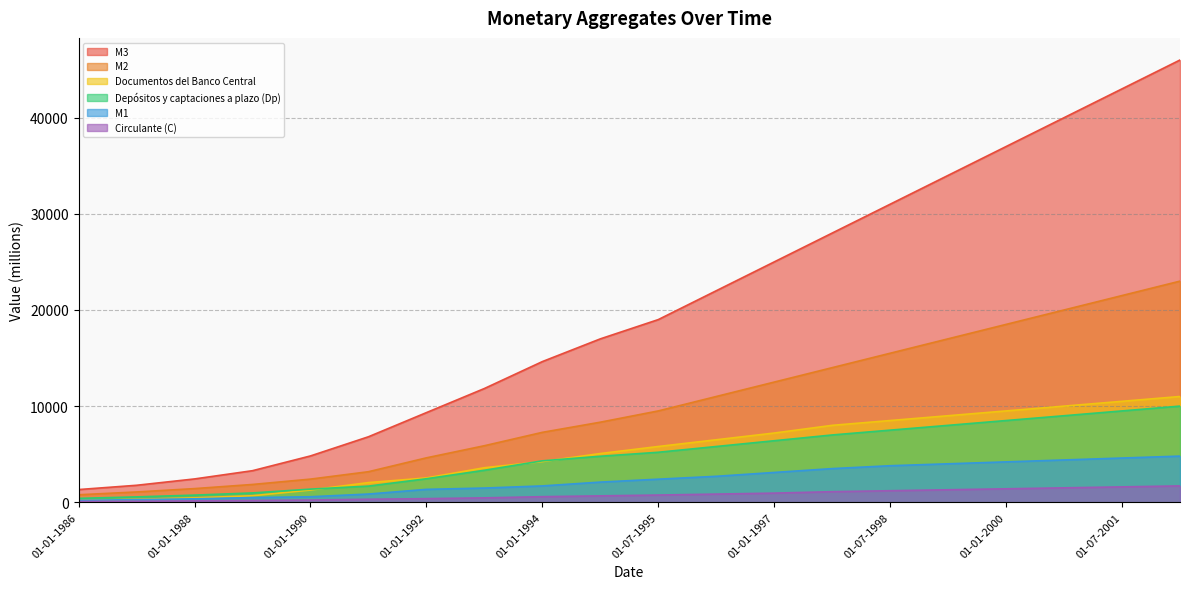

What are all the series names shown in the legend?

M3, M2, Documentos del Banco Central, Depósitos y captaciones a plazo (Dp), M1, Circulante (C)